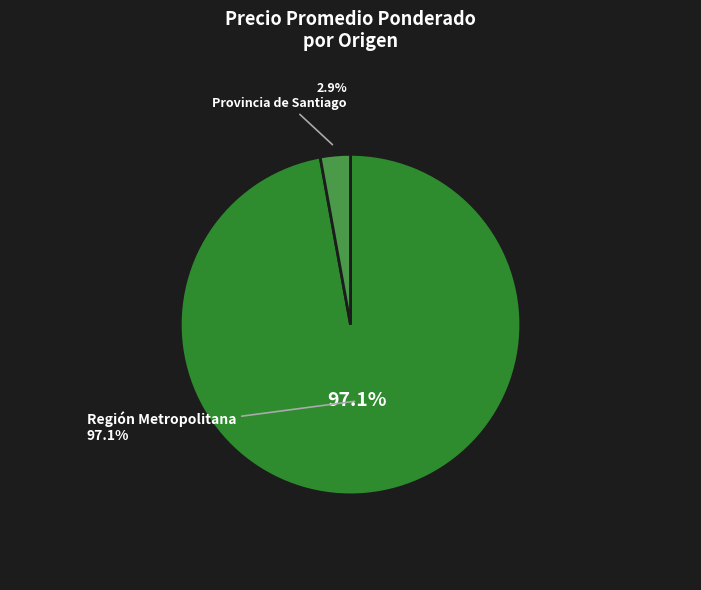

True or false: 31 accounts for 10% of the total.

False